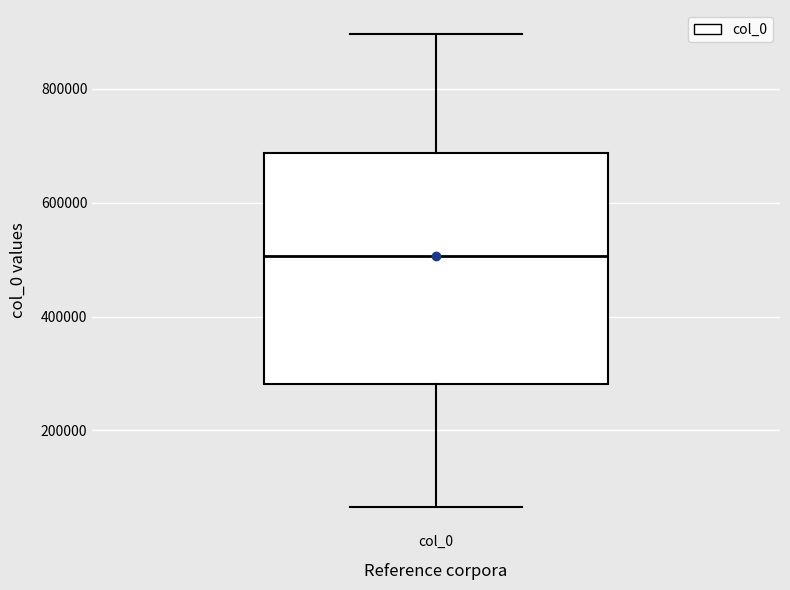

Where does the lower whisker of the box for col_0 end on the y-axis? The values are not printed on the chart, so give them approximately, as read against the axis.

60000